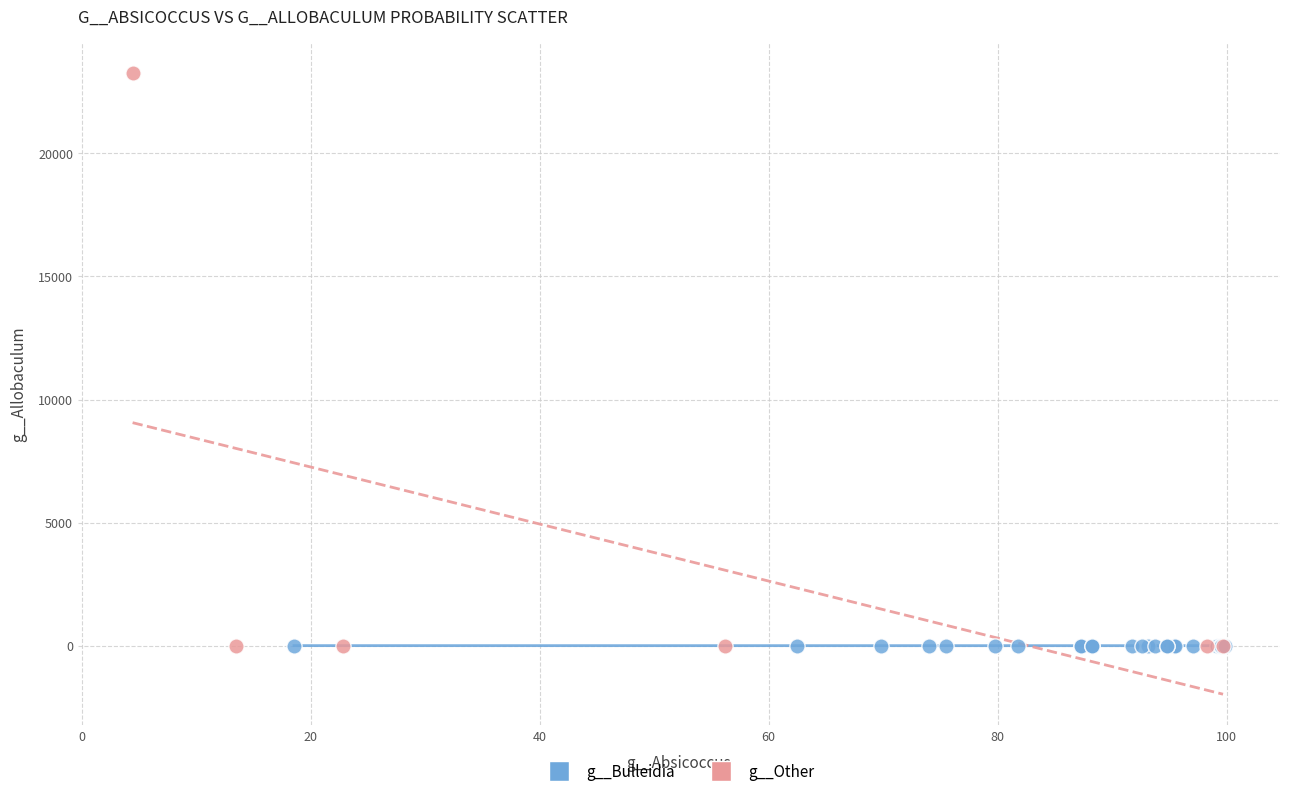

Which series has the largest Y range (max minus min)?

g__Other